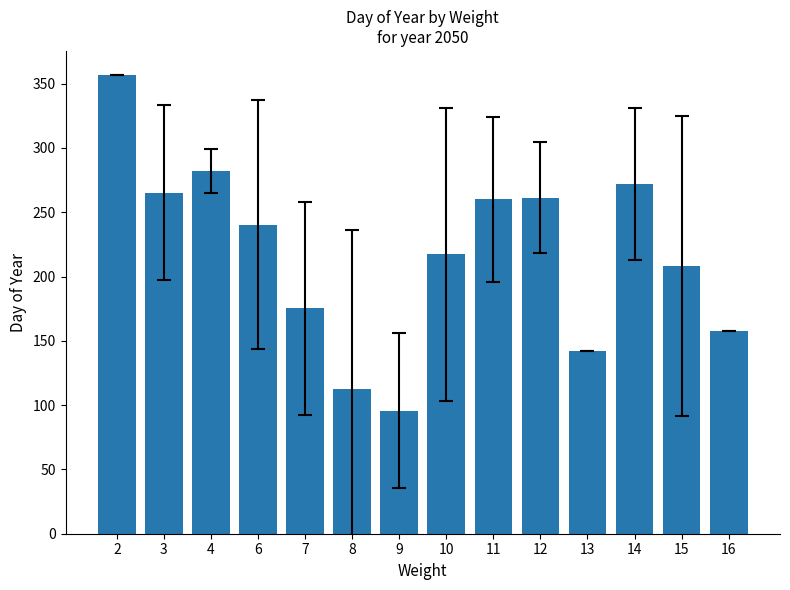

What is the minimum value shown in the chart?

95.7